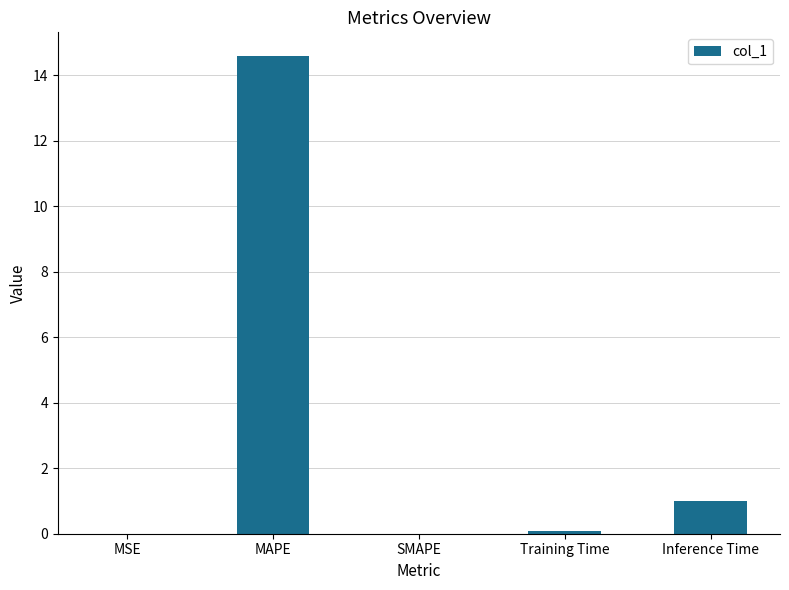

At which label is the value closest to 7?

Inference Time